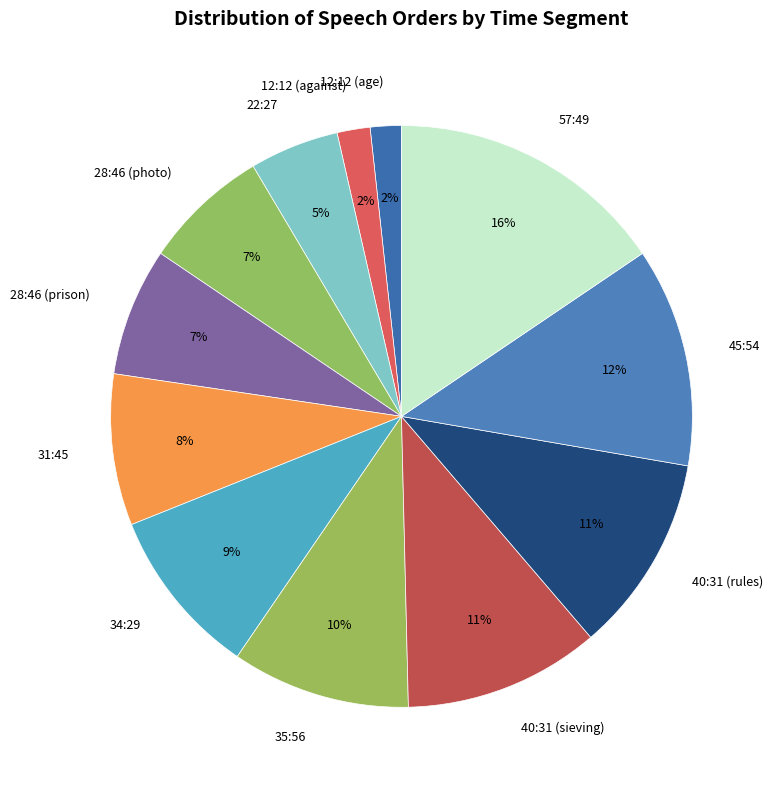

To the nearest percent, what portion does 34:29 represent?

9%